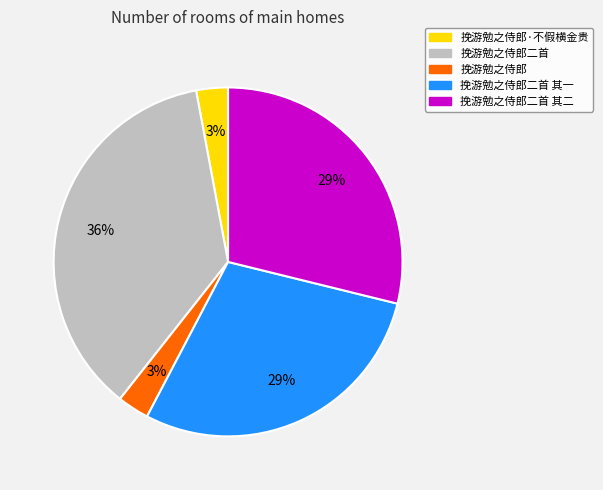

True or false: 挽游勉之侍郎·不假横金贵 accounts for 3% of the total.

True